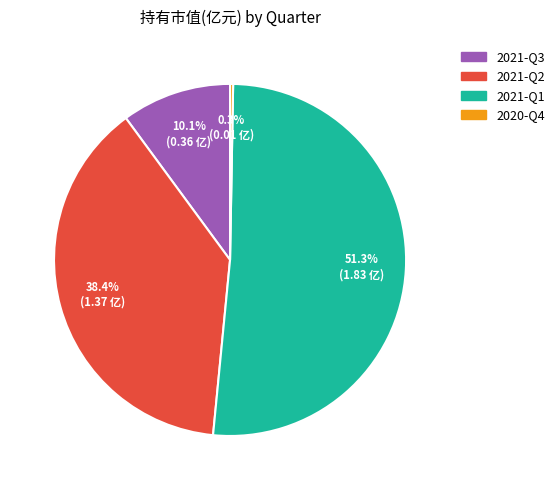

How many slices are in this pie chart?

4